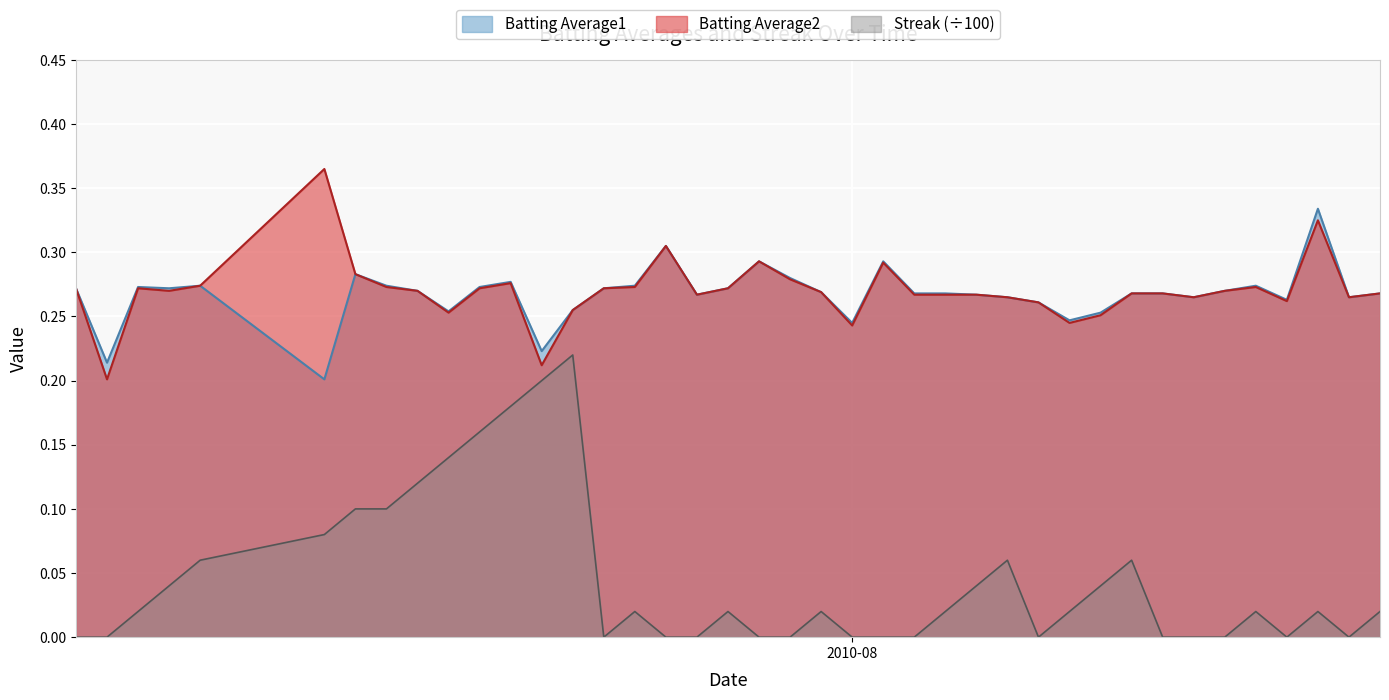

How many lines are shown in the chart?

3